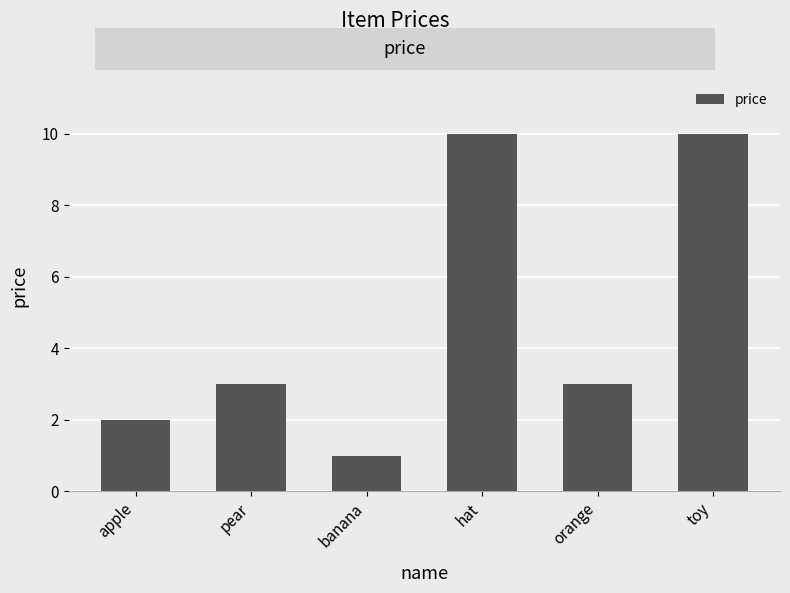

What is the value of the 4th bar from the left?

10